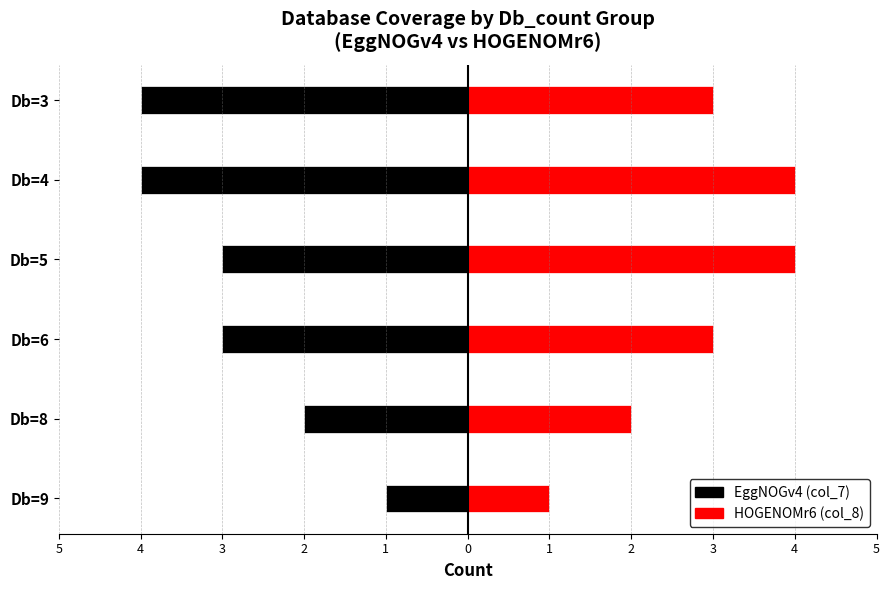

Does the chart contain stacked bars?

No